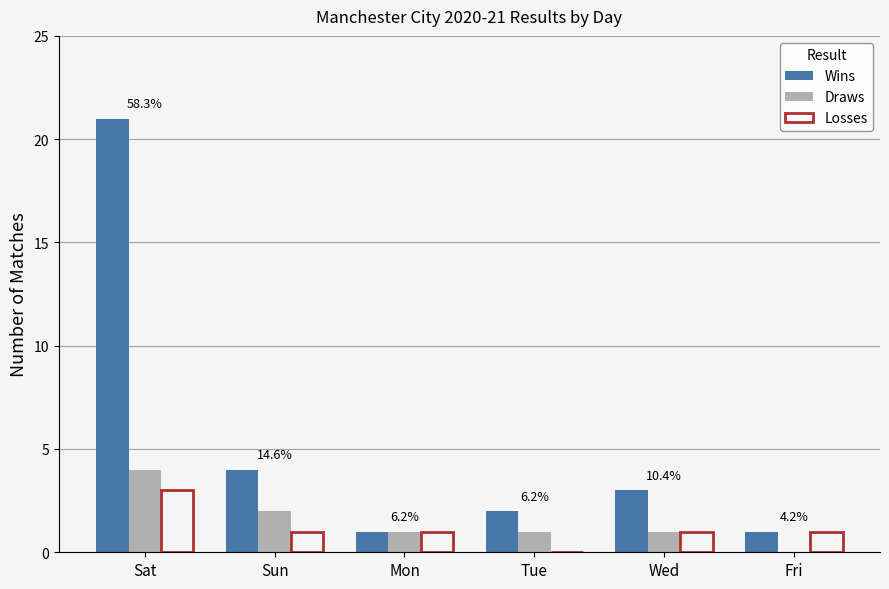

What is the highest value of the Draws series?

4